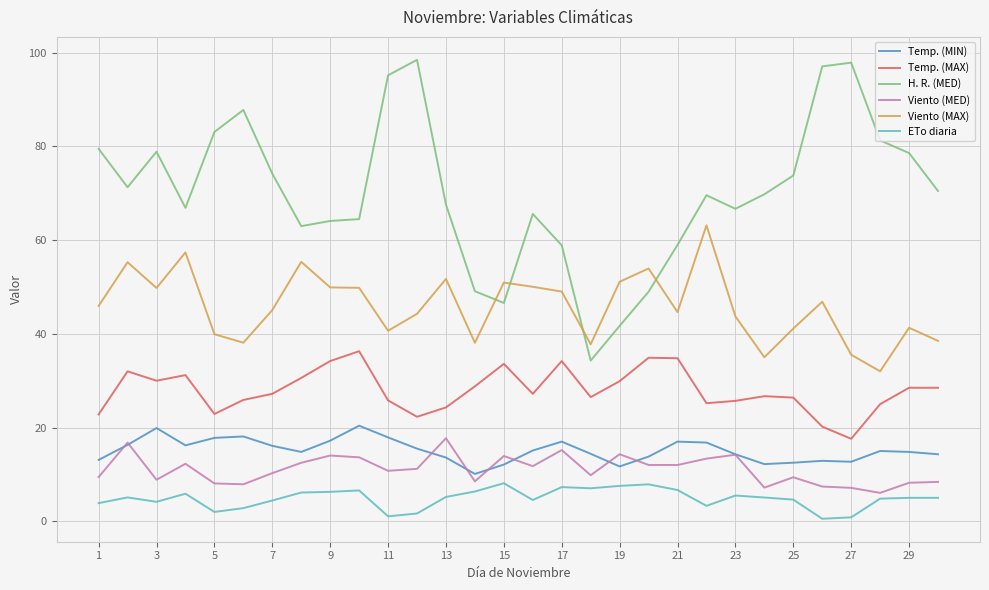

True or false: Viento (MAX) and ETo diaria cross at least once.

False